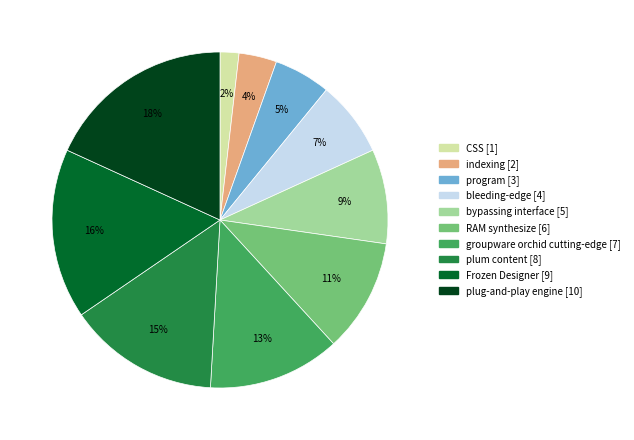

To the nearest percent, what percentage of the pie is plum content?

15%